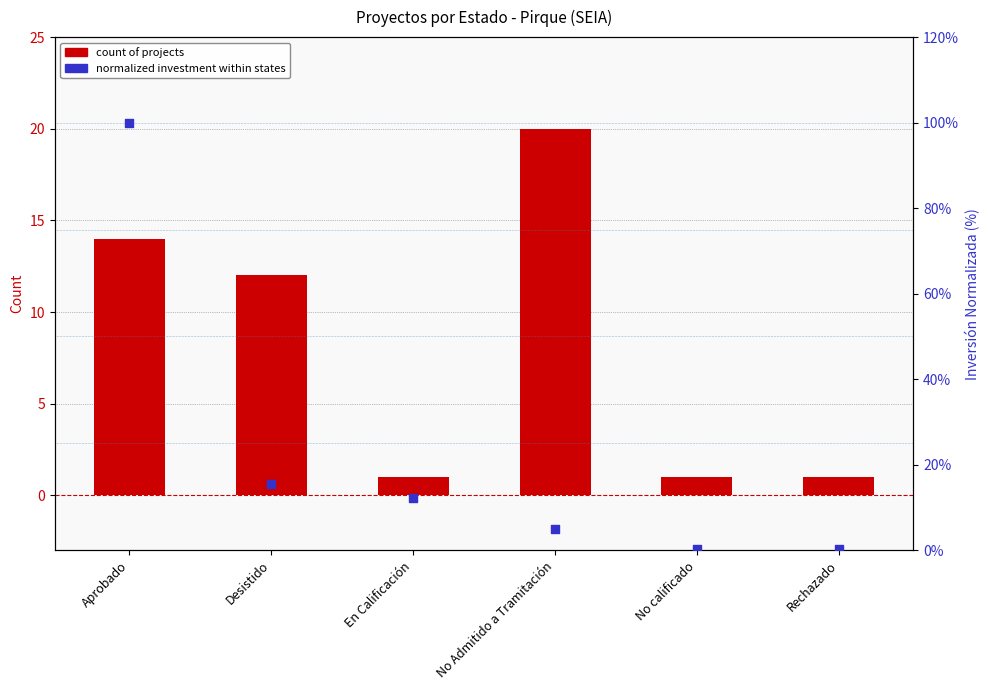

What is the total value across all series at No calificado?

1.2